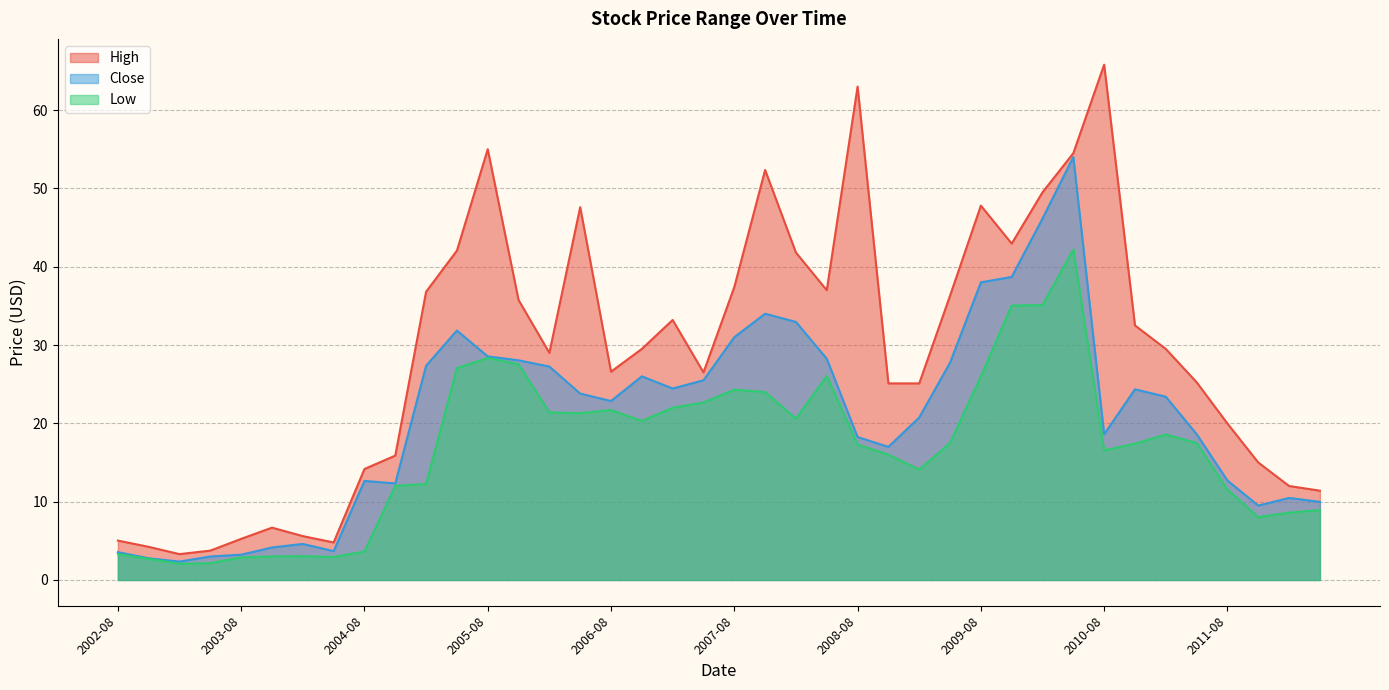

What is the difference between the Close values at 2005-02 and 2008-02?

5.6